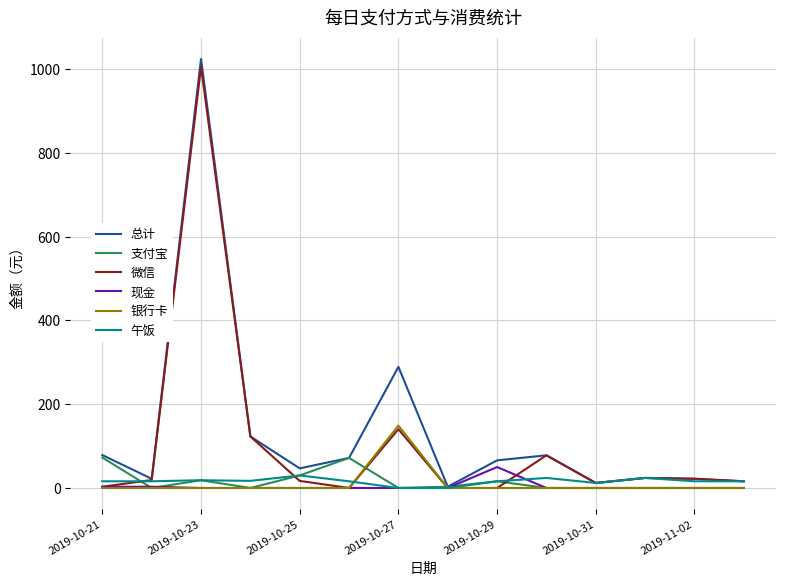

Which series has the largest range (max minus min)?

总计